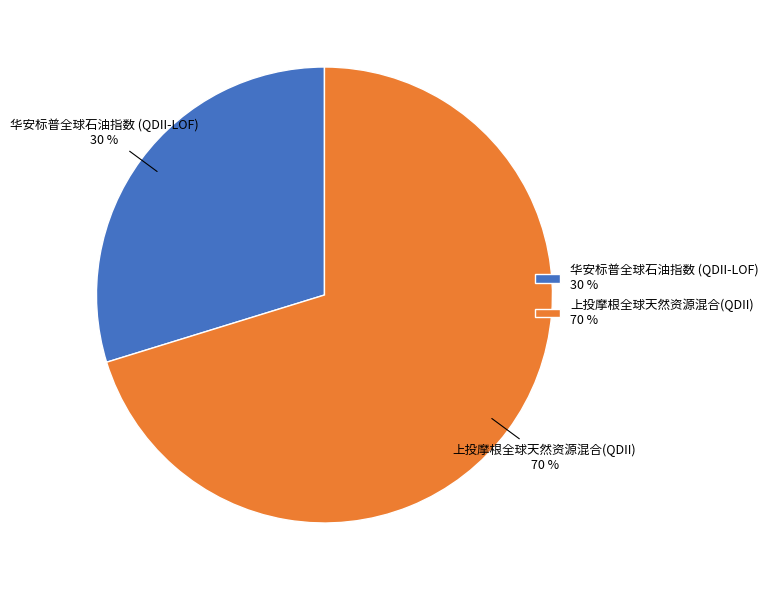

What percentage is the 华安标普全球石油指数 (QDII-LOF) slice, to the nearest percent?

30%